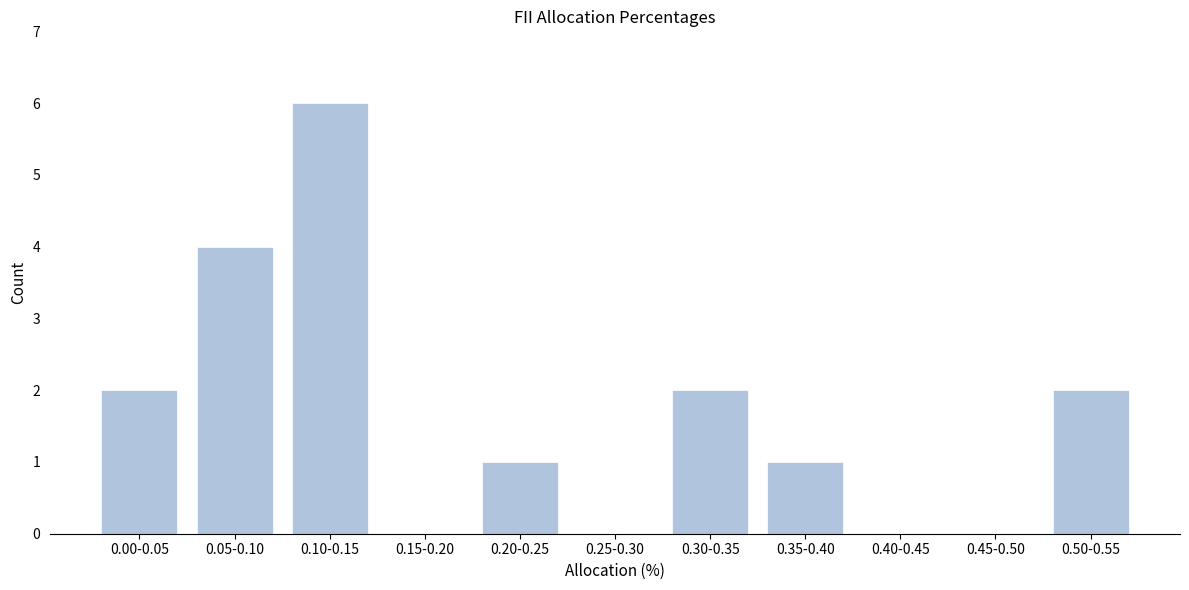

Reading right to left, extract all data points from this chart.

0.50-0.55=2	0.45-0.50=0	0.40-0.45=0	0.35-0.40=1	0.30-0.35=2	0.25-0.30=0	0.20-0.25=1	0.15-0.20=0	0.10-0.15=6	0.05-0.10=4	0.00-0.05=2